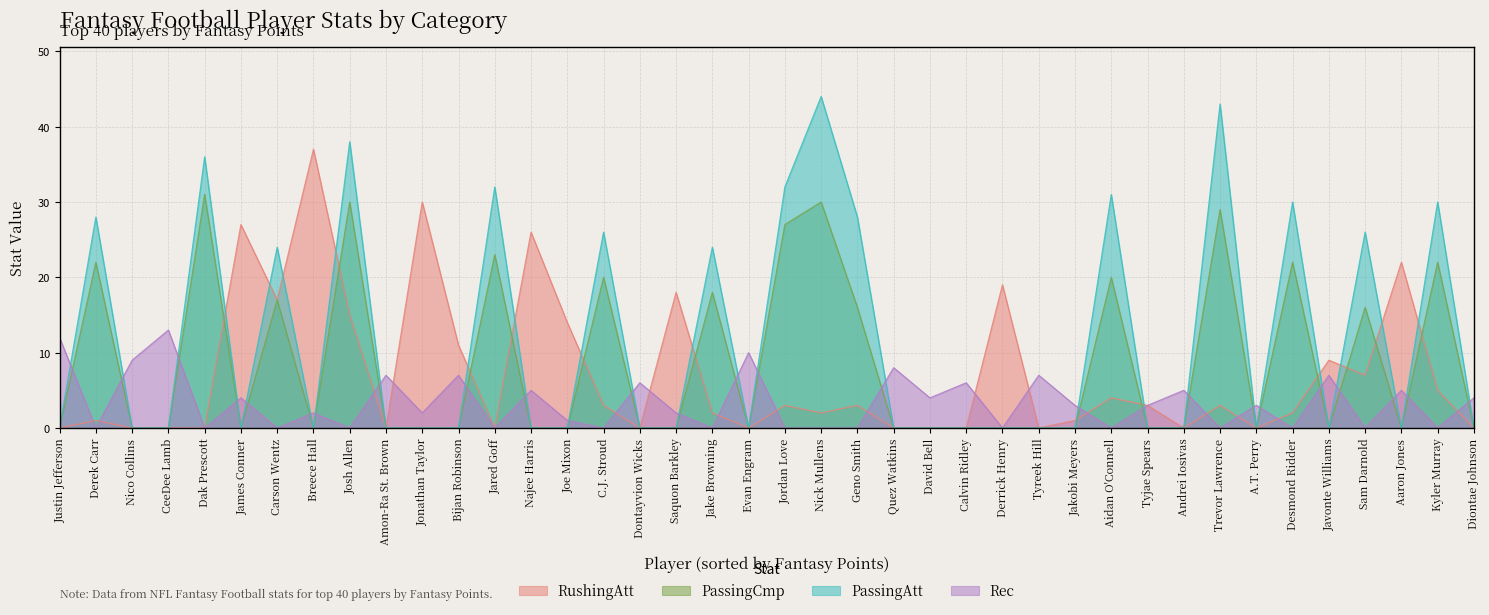

At how many categories does at least one series exceed 42?

2